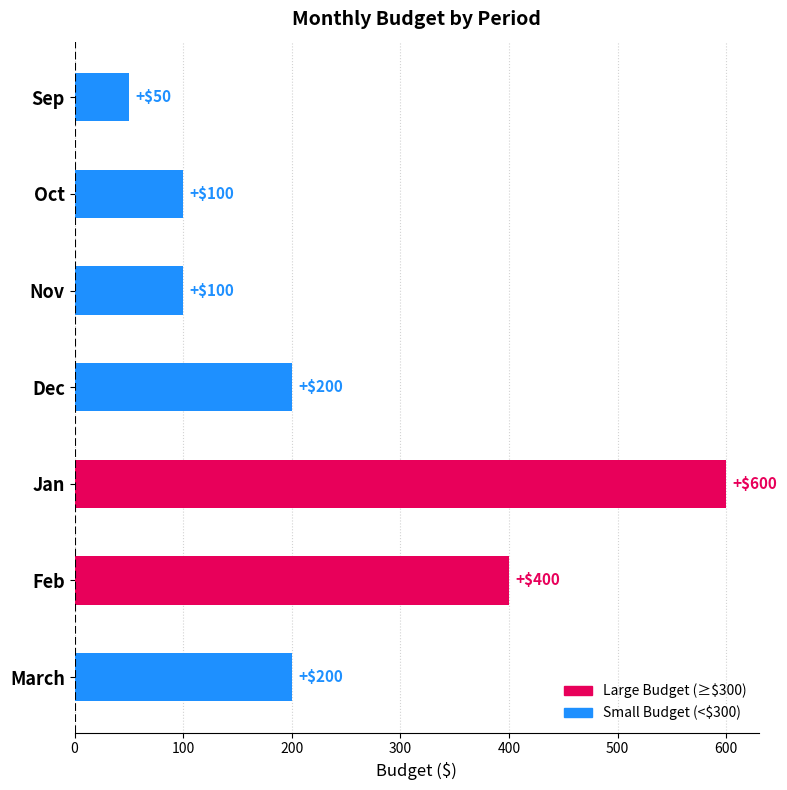

At which label is the value closest to 325?

Feb